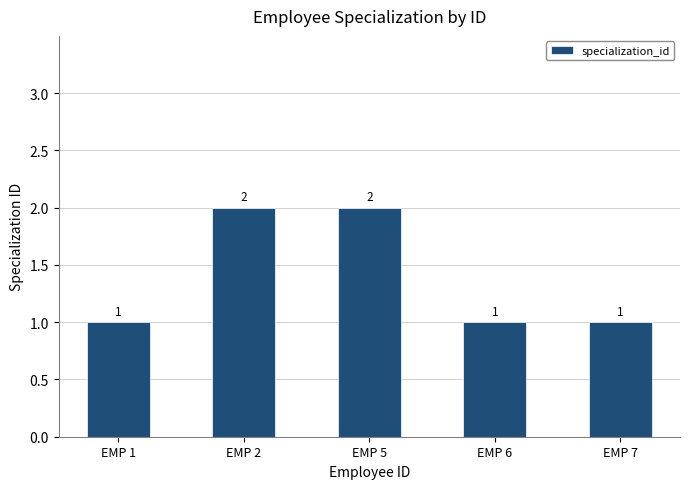

The chart shows a value of 2 at EMP 7. True or false?

False